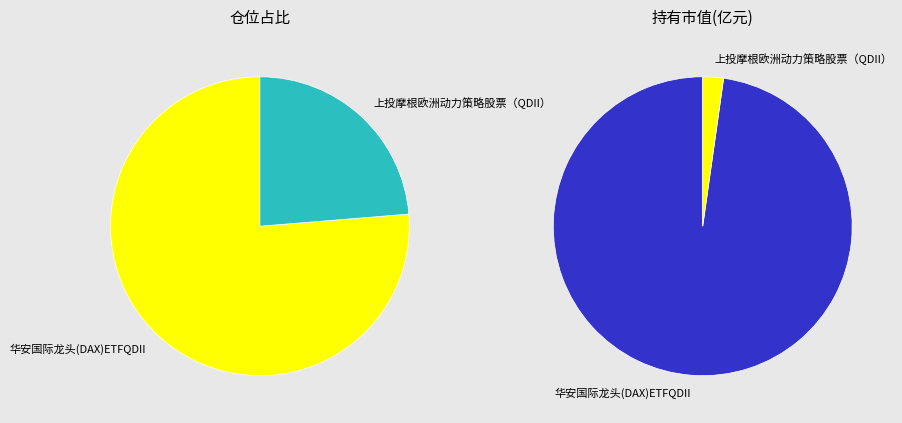

What is the change in value from 华安国际龙头(DAX)ETFQDII to 上投摩根欧洲动力策略股票（QDII）?

-4.5